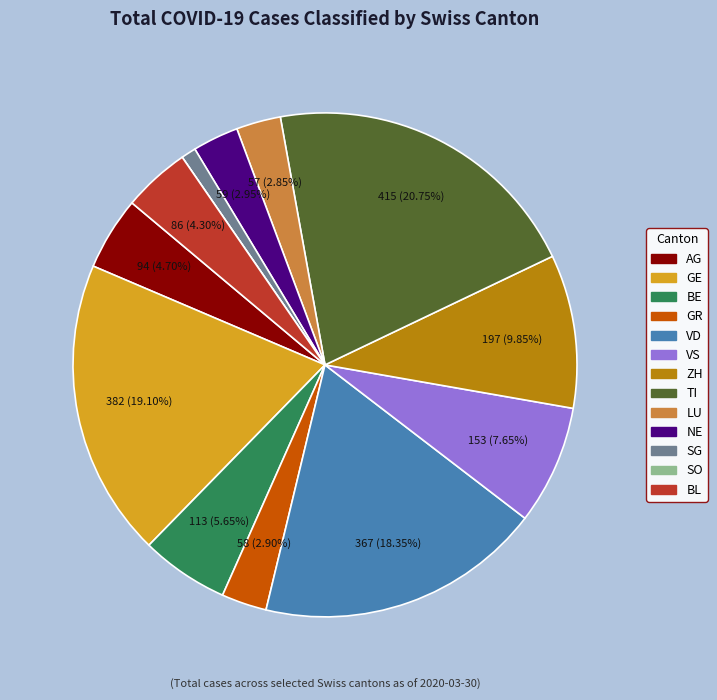

Approximately how many times larger is the value at LU compared to NE?

1.0